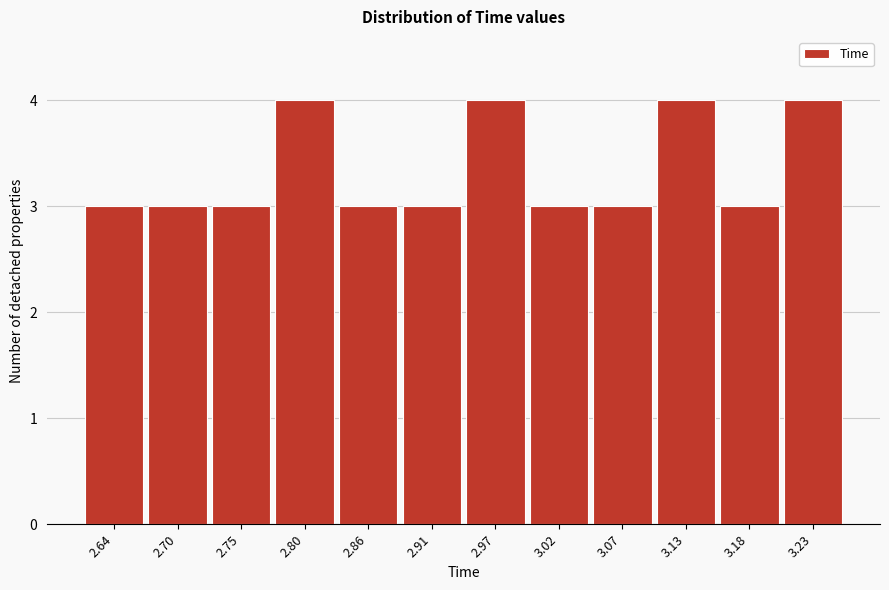

Reading left to right, transcribe all the data shown in this chart.

3	3	3	4	3	3	4	3	3	4	3	4